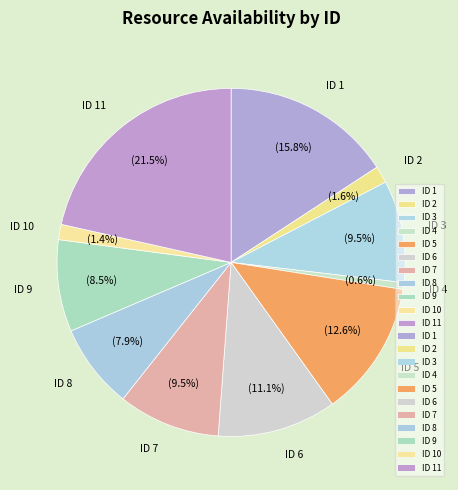

How many segments does this pie chart have?

11